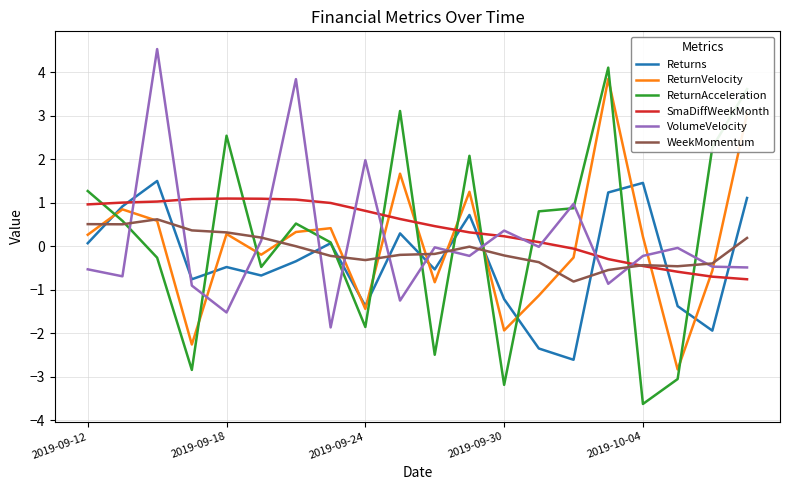

What is the maximum value shown in the chart?

4.5